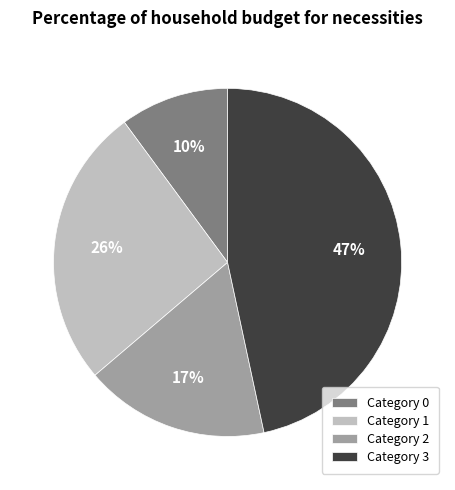

Combined, do Category 0 and Category 3 account for over 50%?

Yes